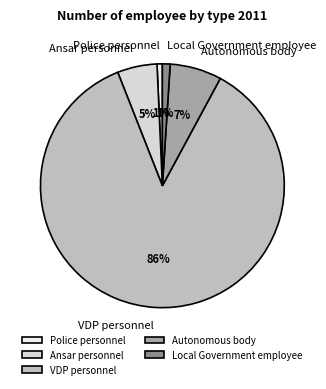

Is there a majority slice in this chart?

Yes